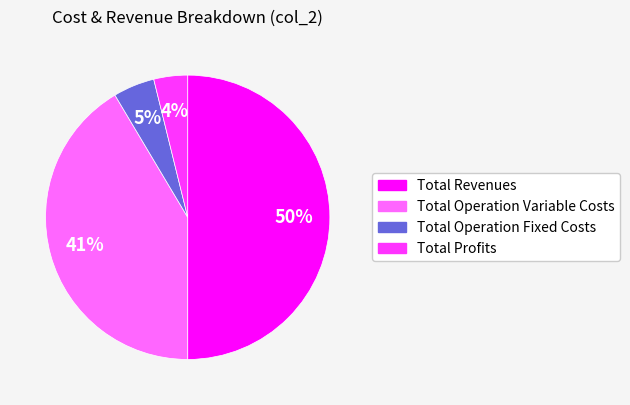

To the nearest percent, what is the average slice percentage?

25%